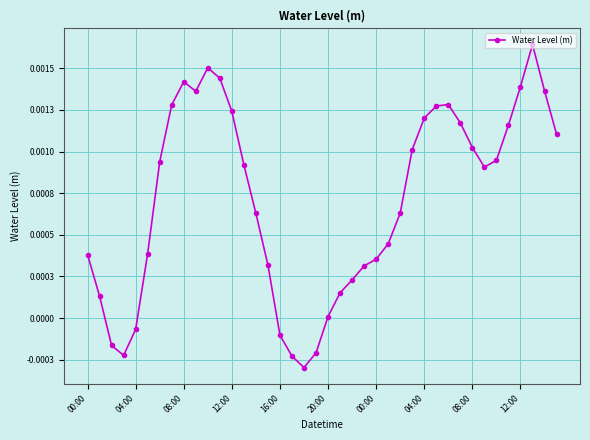

Rank the categories by value from highest to lowest.

37, 10, 11, 08:00, 36, 38, 12:00, 30, 04:00, 29, 12, 28, 31, 35, 39, 32, 27, 34, 00:00, 13, 33, 26, 14, 25, 20:00, 00:00, 24, 15, 23, 22, 21, 04:00, 20, 16:00, 16, 08:00, 19, 12:00, 17, 18